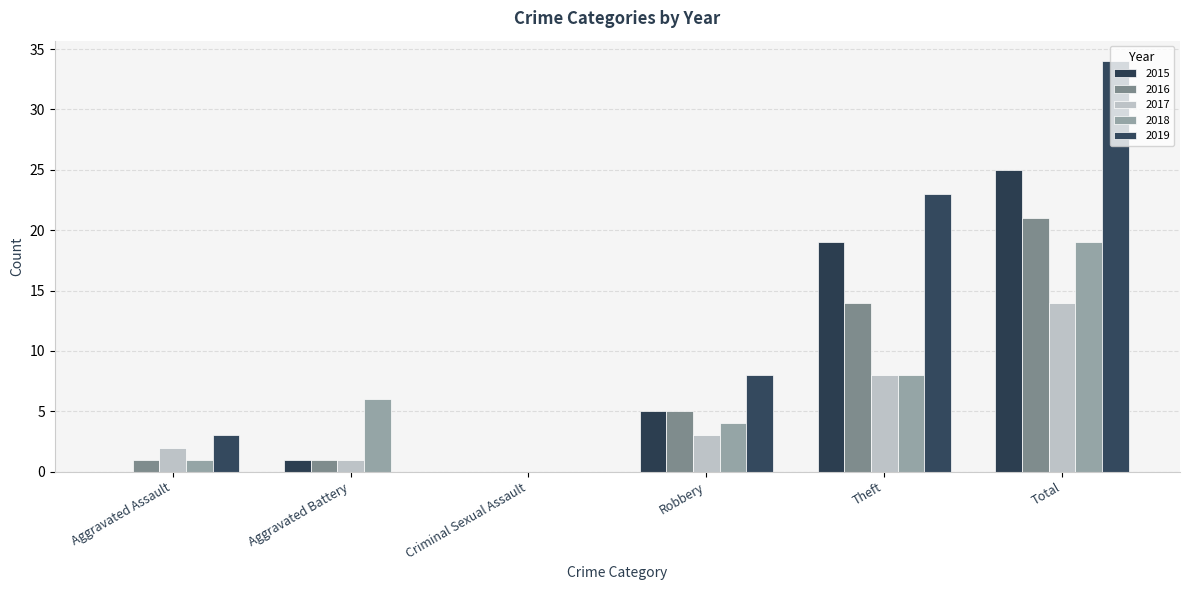

Which series has the largest total across all categories?

2019